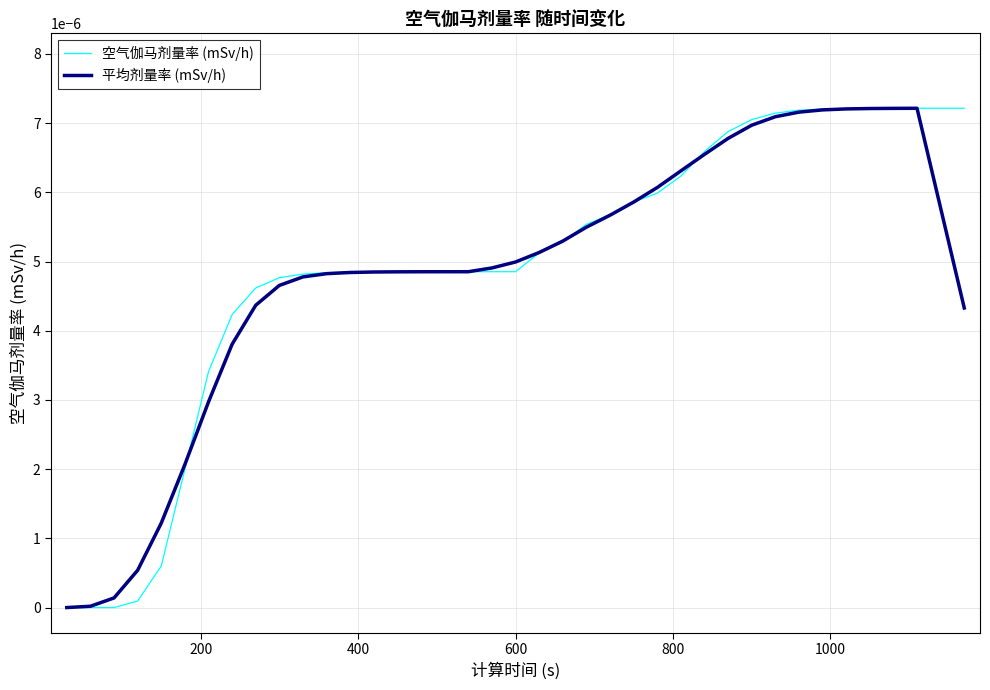

Is this an area chart (filled region under the line)?

No